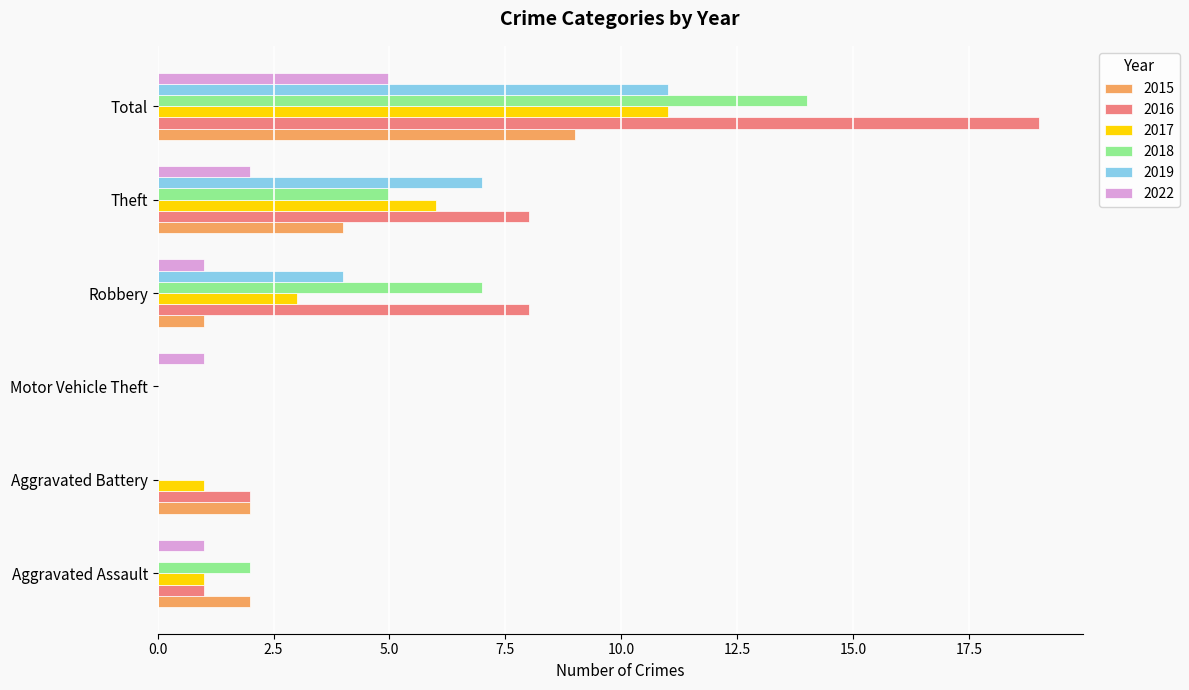

Which series has the largest range (max minus min)?

2016